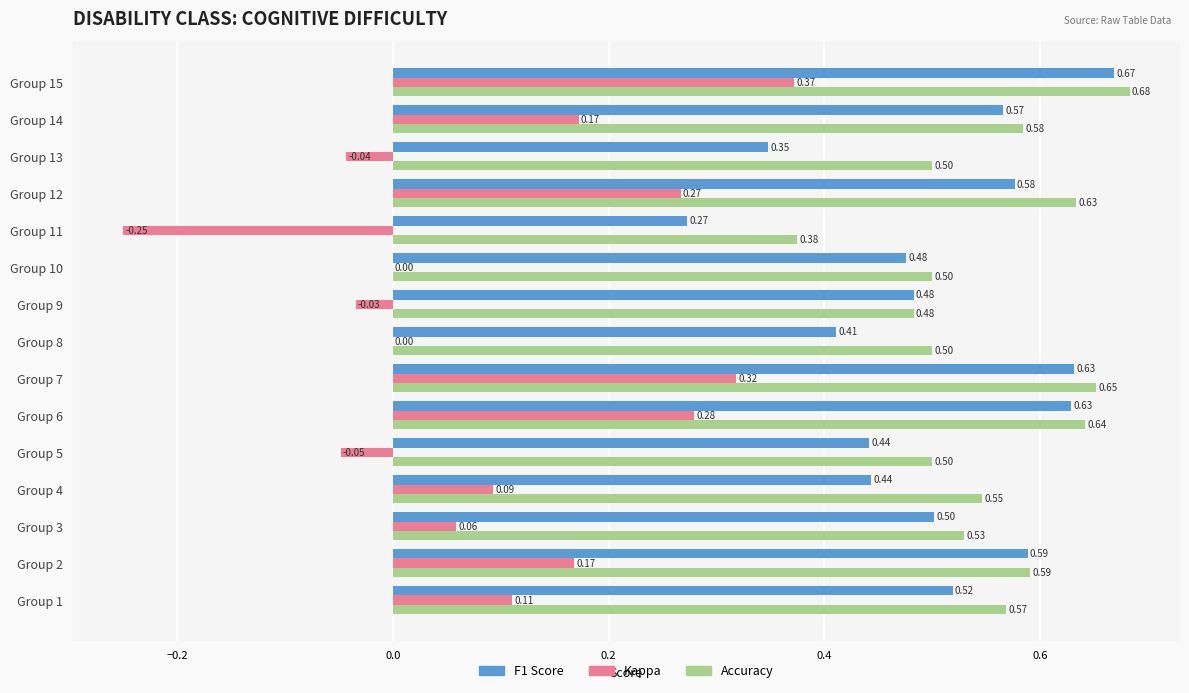

What is the total value across all series at Group 13?

0.8